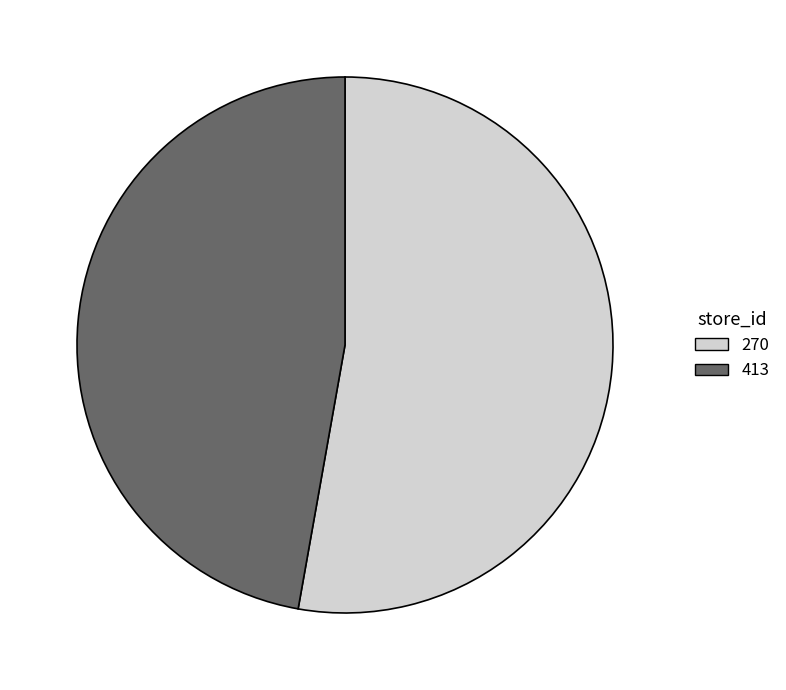

Between 270 and 413, which is larger?

270